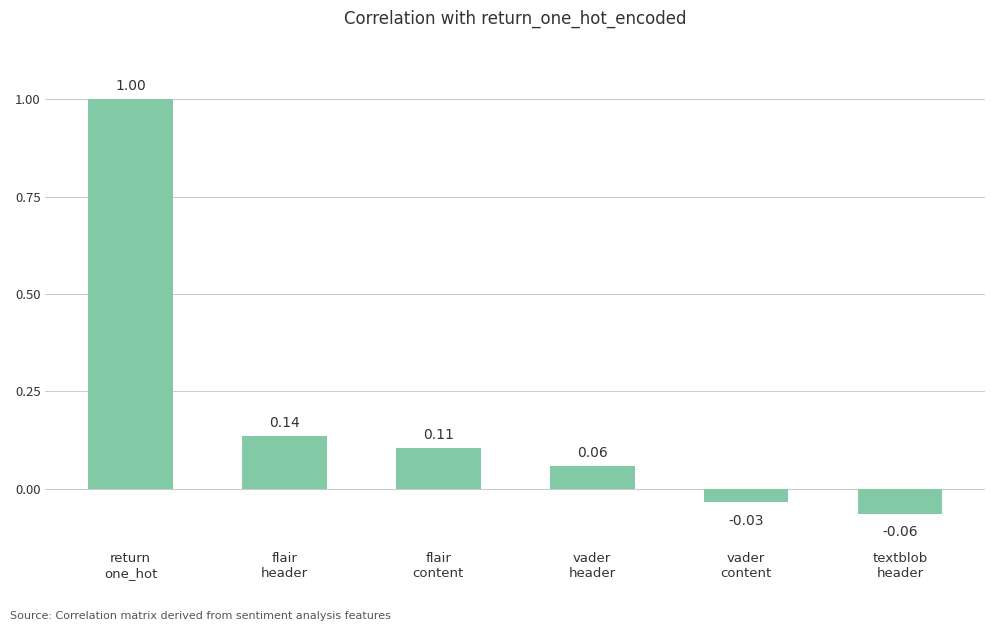

Rank the categories by value from highest to lowest.

return
one_hot, flair
header, flair
content, vader
header, vader
content, textblob
header